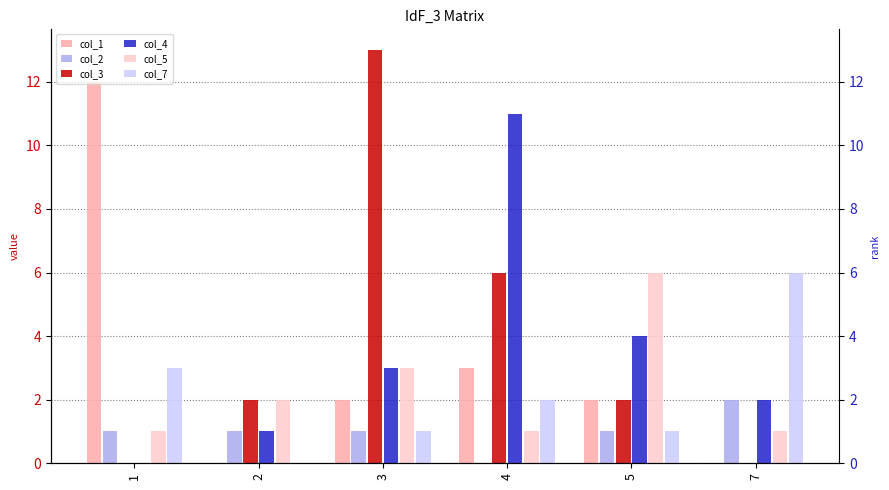

What is the value of the col_5 bar at the 3rd from the left?

3